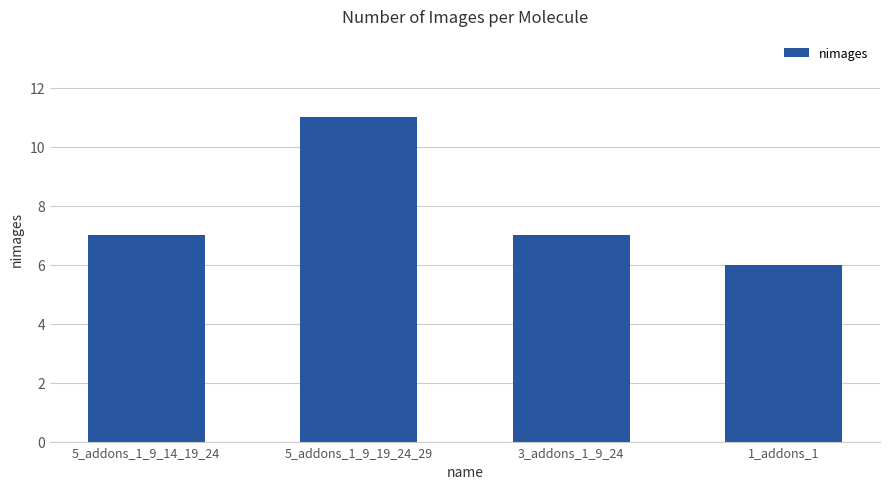

Is it true that the value at 3_addons_1_9_24 is 7?

True